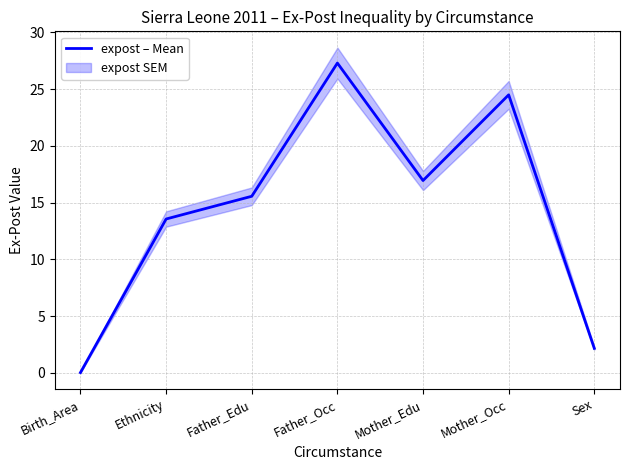

List the labels in order of value, smallest first.

Birth_Area, Sex, Ethnicity, Father_Edu, Mother_Edu, Mother_Occ, Father_Occ